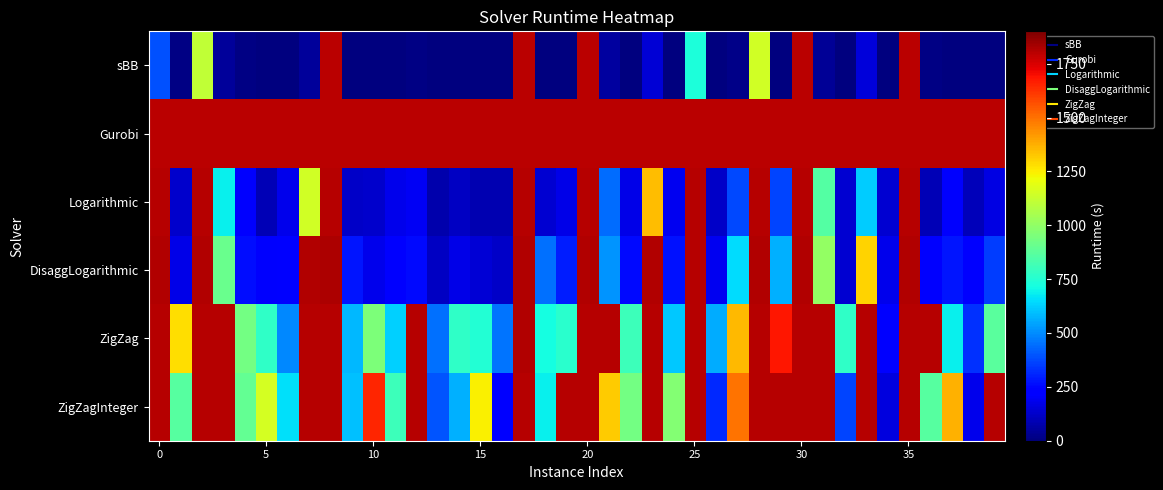

How many distinct data groups are displayed?

6